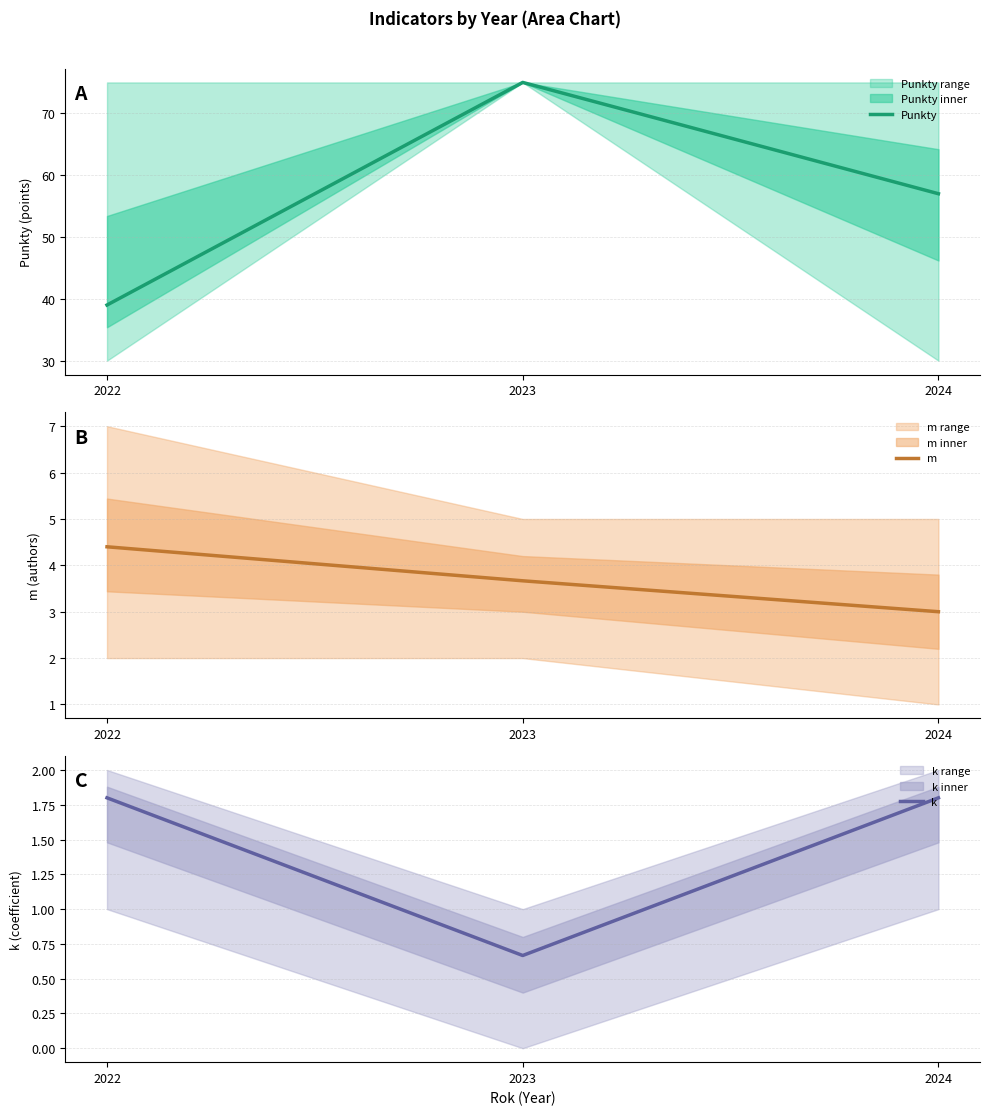

The value of Punkty at 2023 is 22.3. True or false?

False